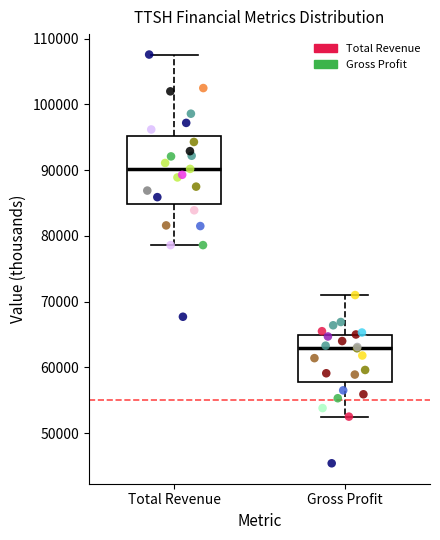

Reading left to right, read every box against the y-axis: the position of its median line, the range the box covers, and the ends of its whiskers. The values are not printed on the chart, so give them approximately, as read against the axis.

Total Revenue: median 90000, box 85000 to 95000, whiskers 79000 to 108000
Gross Profit: median 63000, box 58000 to 65000, whiskers 53000 to 71000